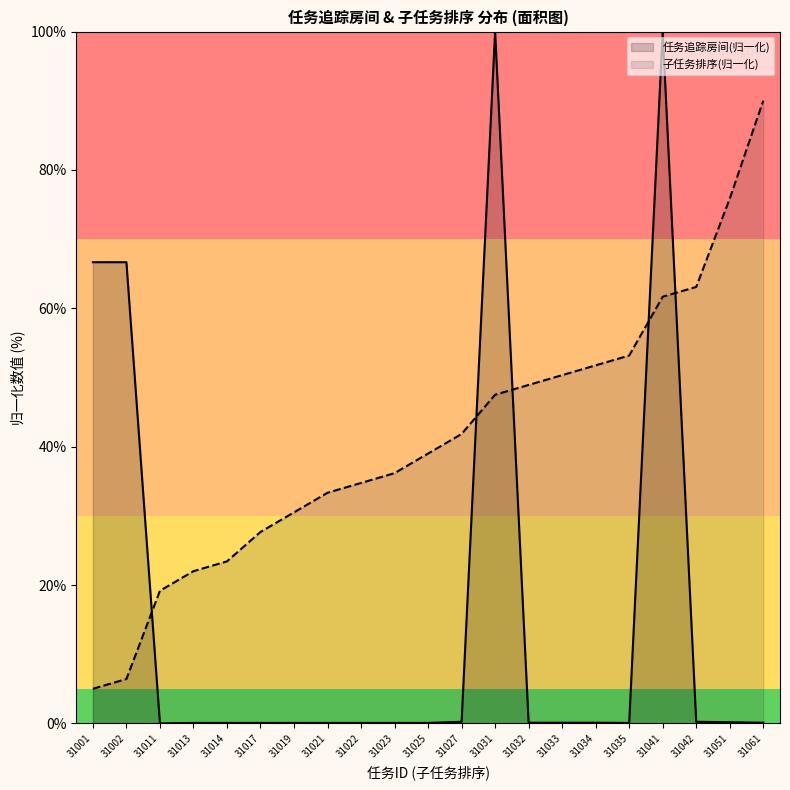

List the series in order of their overall mean, highest first.

子任务排序(归一化), 任务追踪房间(归一化)